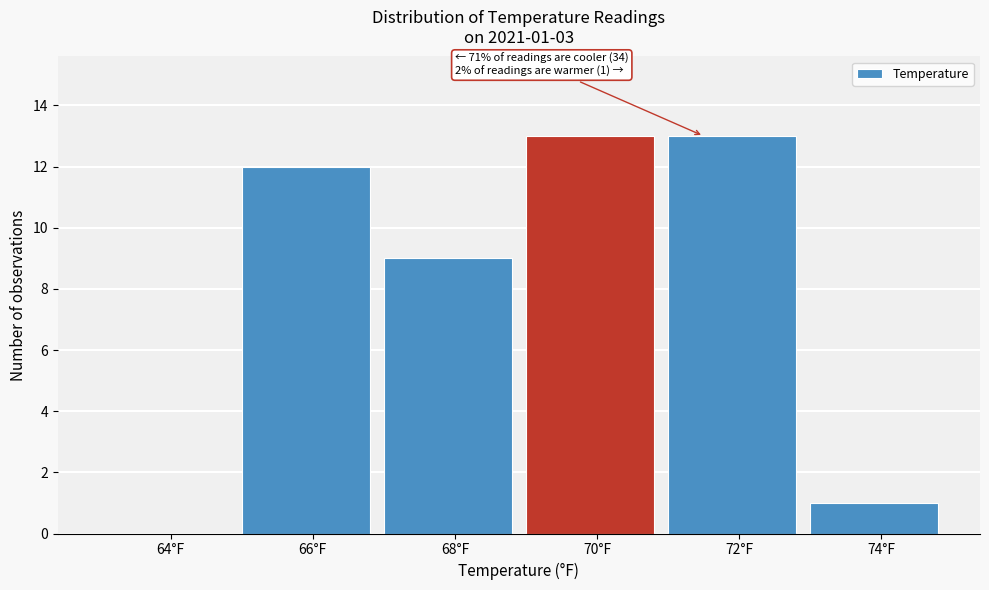

Reading right to left, transcribe all the data shown in this chart.

74°F=1	72°F=13	70°F=13	68°F=9	66°F=12	64°F=0